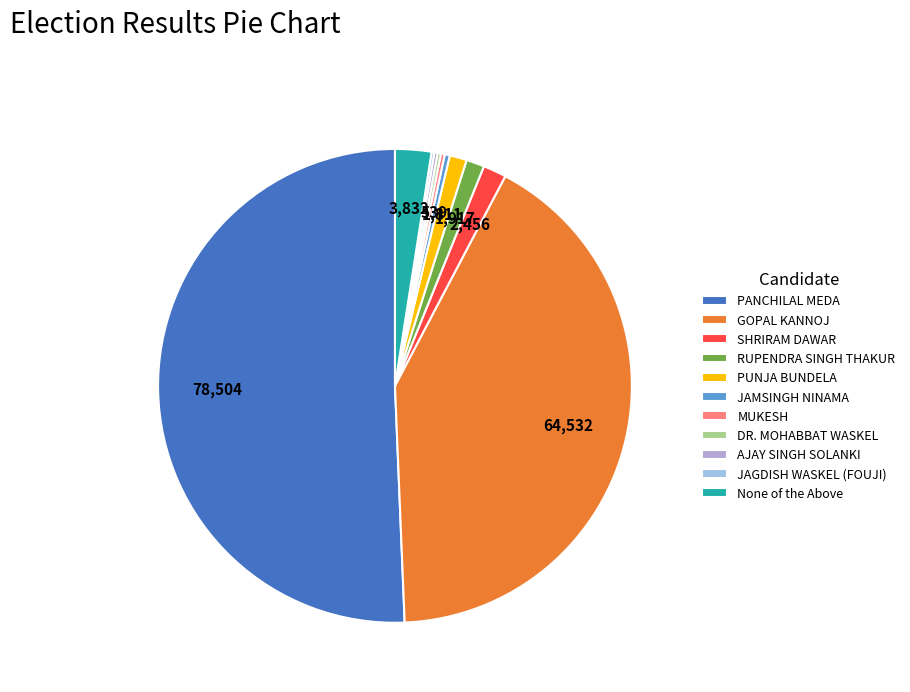

What is the change in value from GOPAL KANNOJ to JAGDISH WASKEL (FOUJI)?

-64241